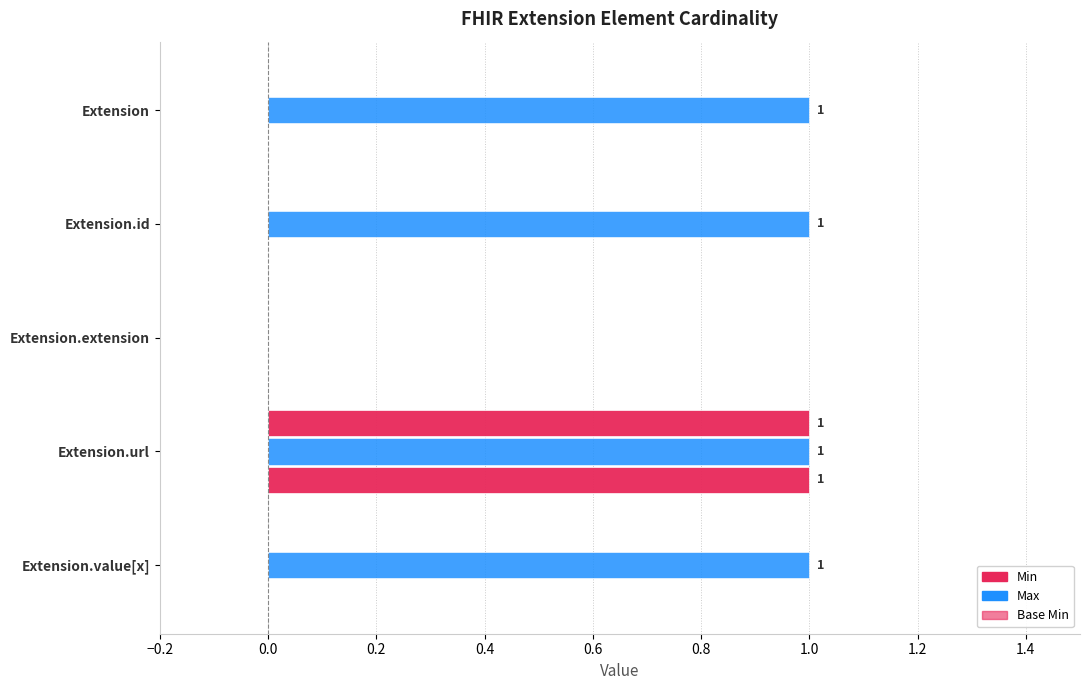

What is the difference between the maximum and minimum values in the Base Min series?

1